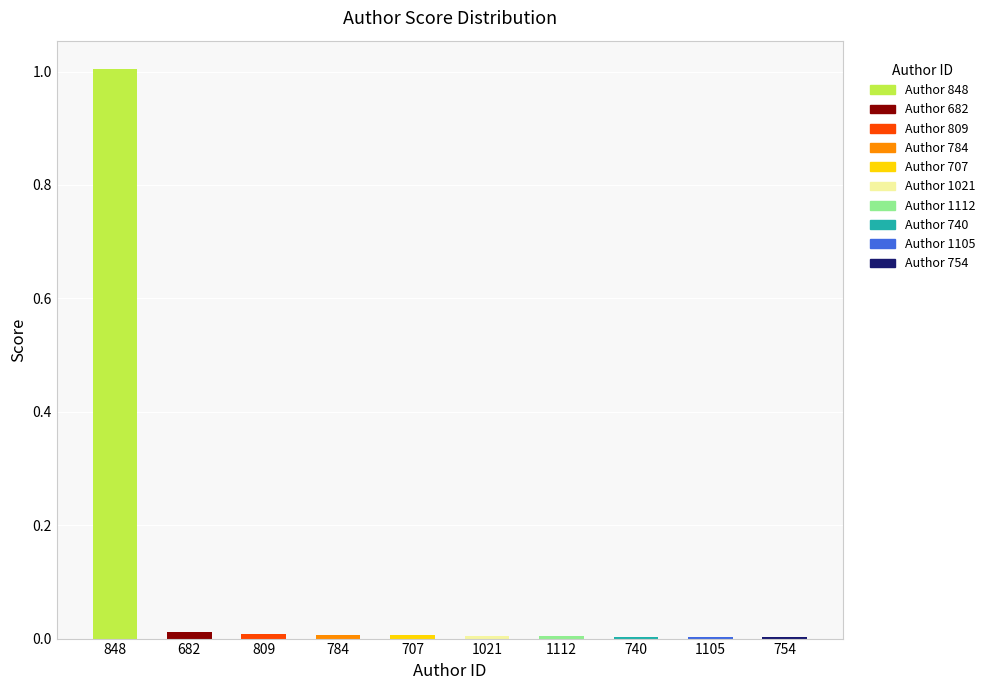

The value at 848 is 1.0. True or false?

True